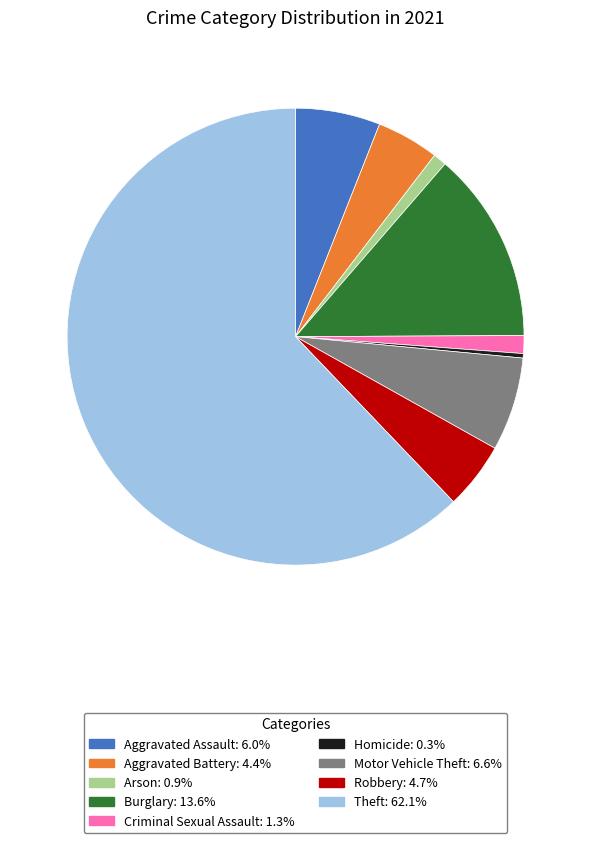

The Criminal Sexual Assault slice represents 1% of the pie. True or false?

True